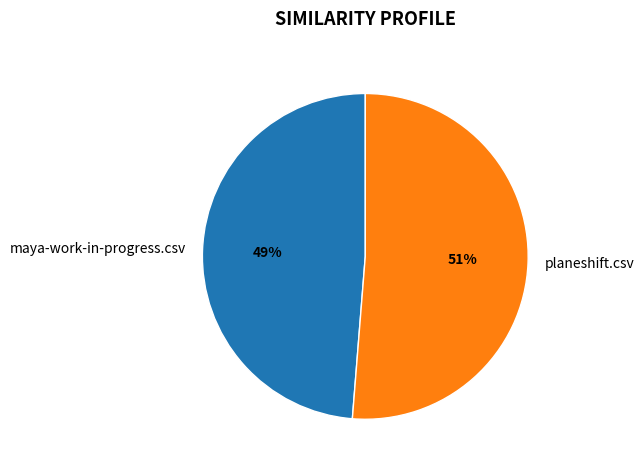

Which slice is the smallest?

maya-work-in-progress.csv